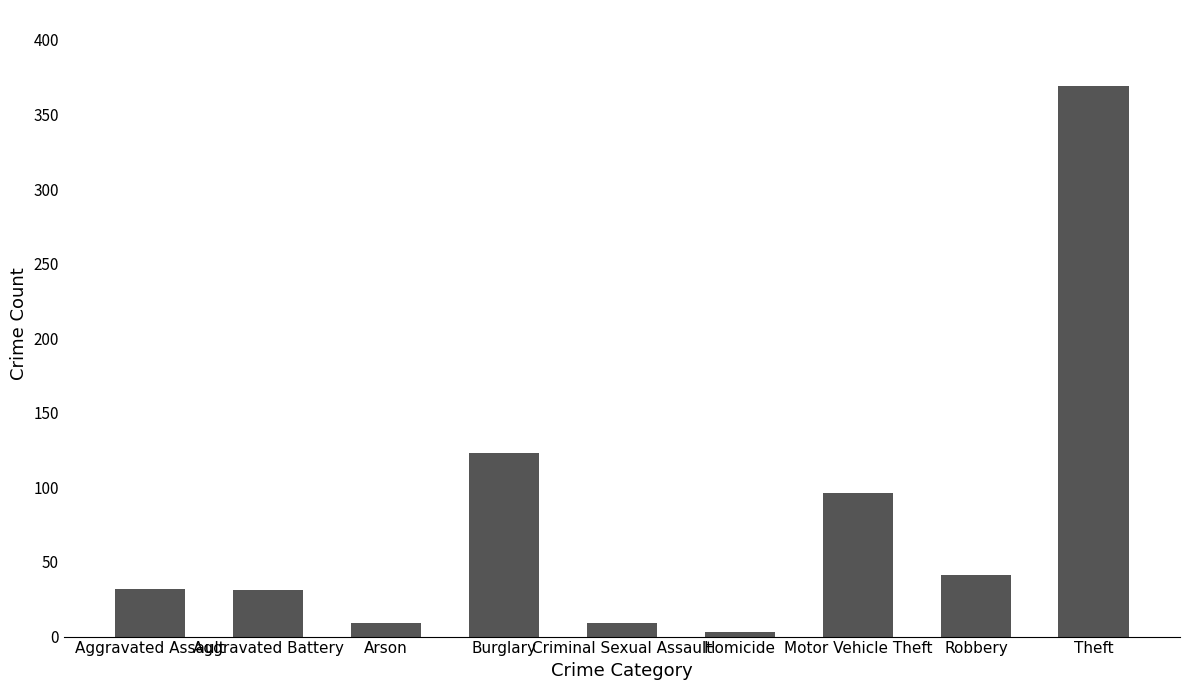

What value does the data have at Robbery, to the nearest 50?

50